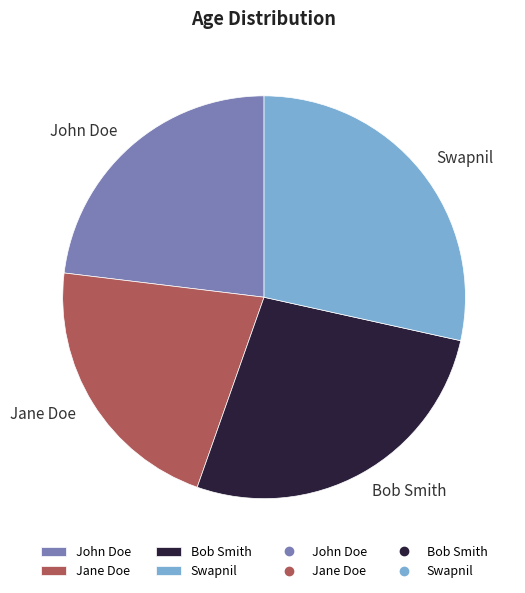

True or false: Swapnil accounts for 17% of the total.

False